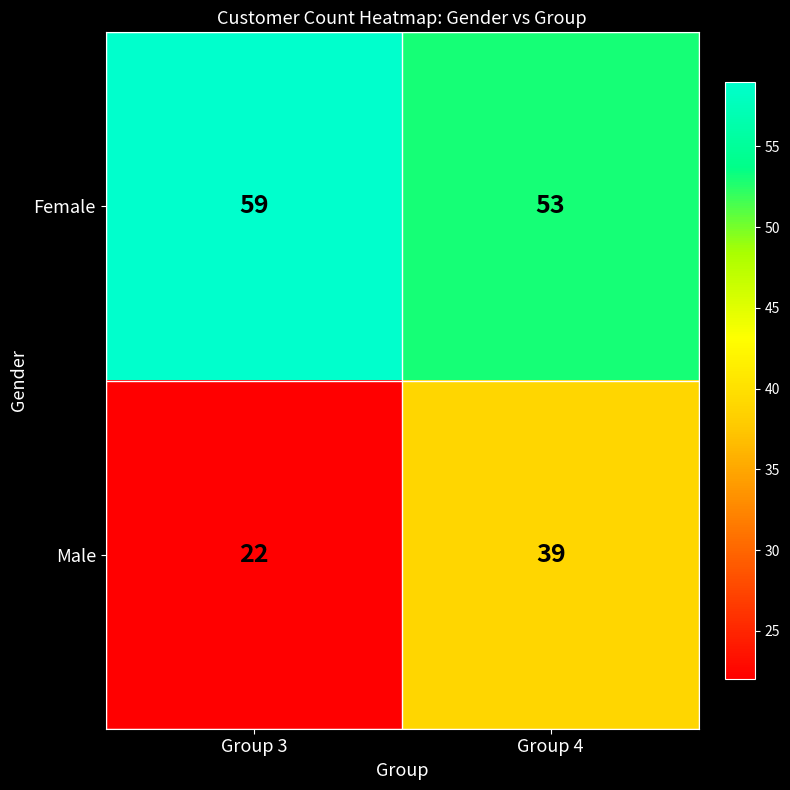

Between Group 3 and Group 4, which series saw the biggest shift?

Male